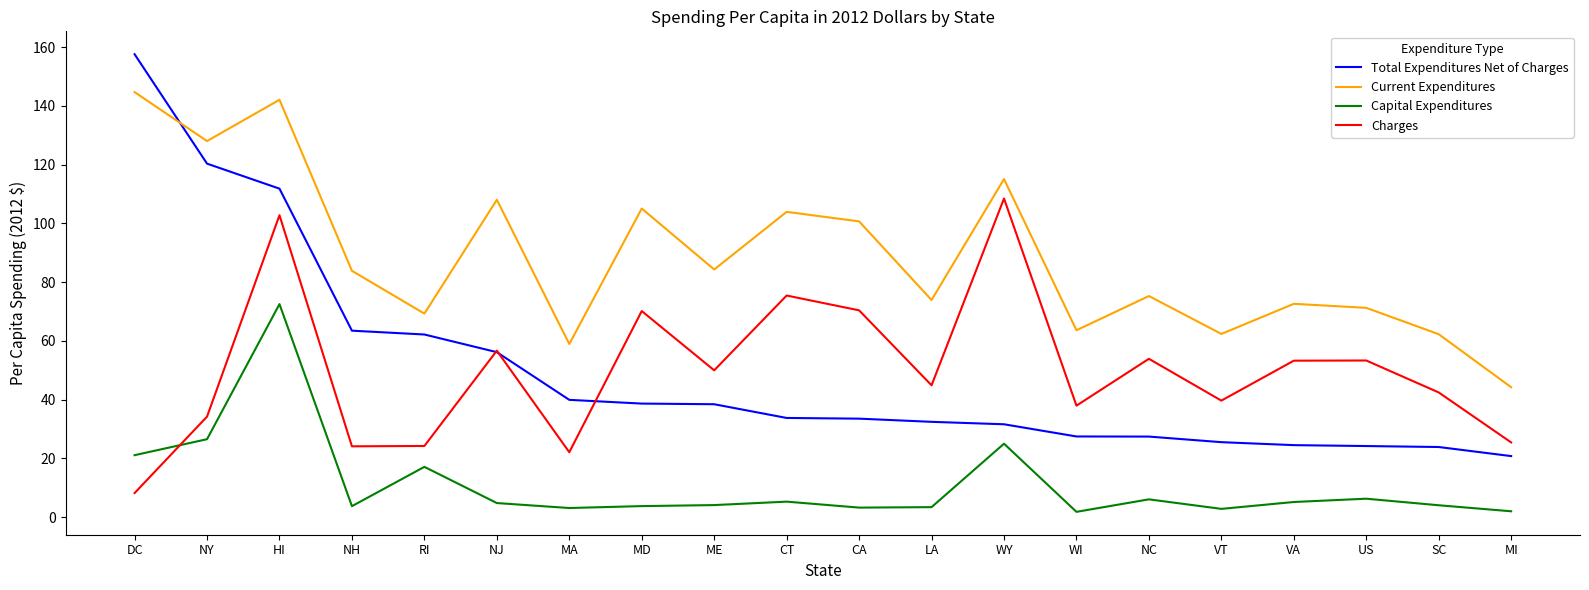

At how many categories does at least one series exceed 65?

15